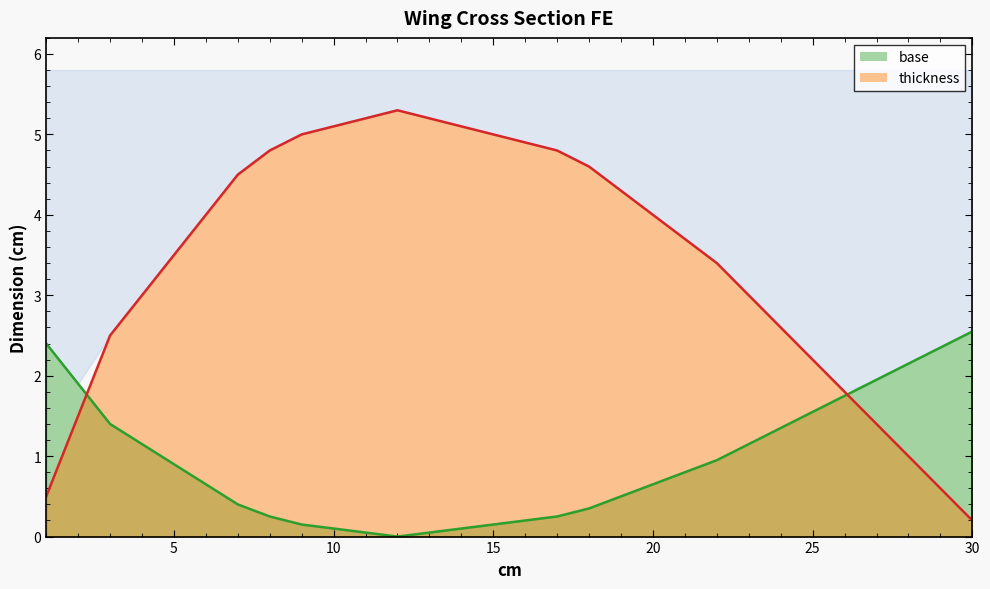

List the labels in order of base value, smallest first.

12, 11, 13, 10, 14, 9, 15, 16, 8, 17, 18, 7, 19, 6, 20, 21, 5, 22, 4, 23, 24, 3, 25, 26, 2, 27, 28, 29, 1, 30